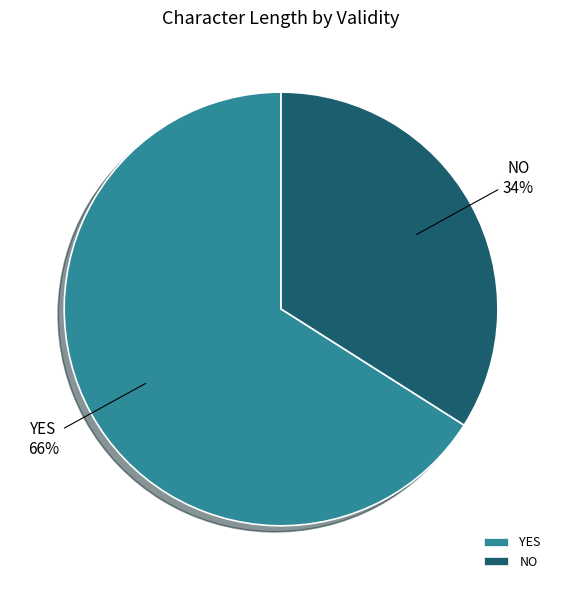

Rank the categories by value from highest to lowest.

YES, NO